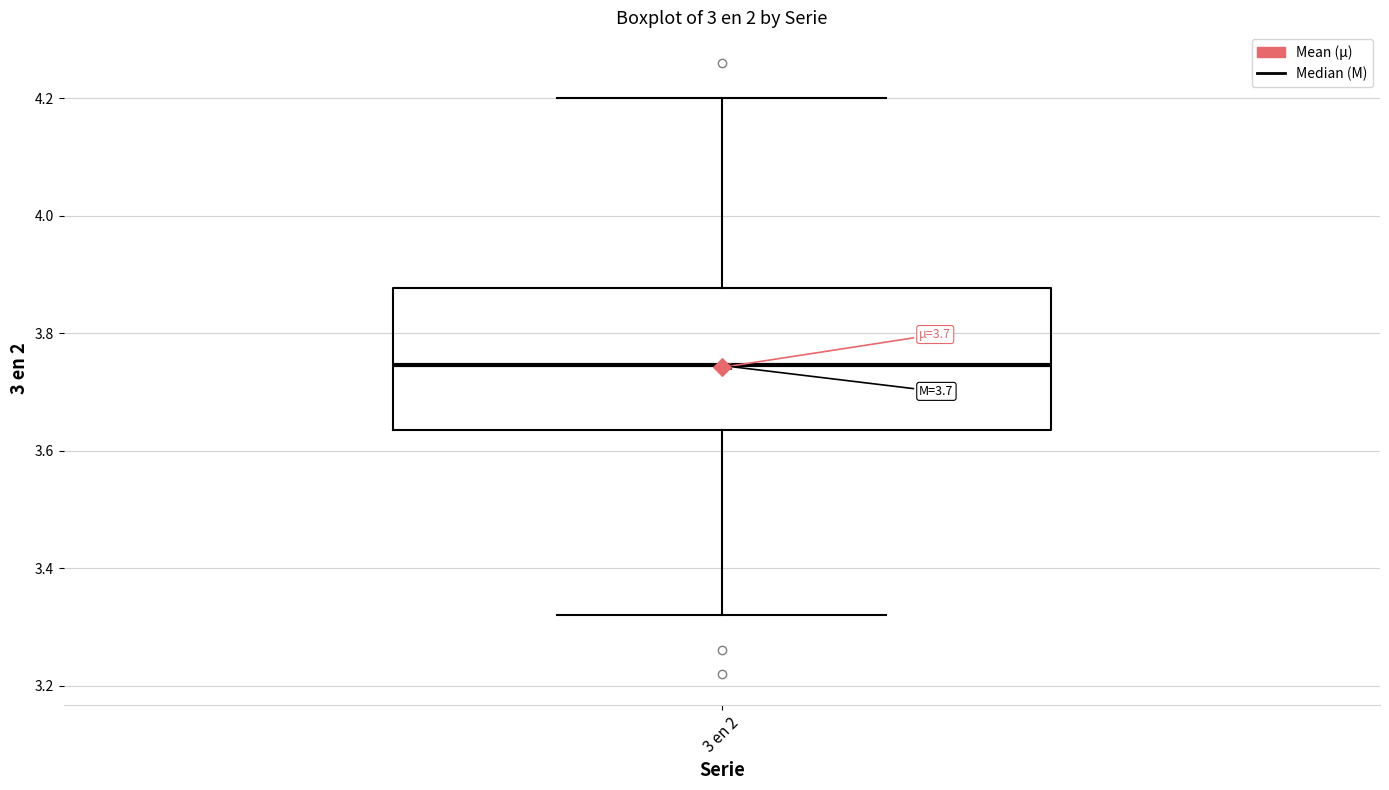

Transcribe this box plot: give where the median line is, the range the box spans, and where the two whiskers end, as read against the y-axis. The values are not printed on the chart, so give them approximately, as read against the axis.

median 3.74, box 3.64 to 3.88, whiskers 3.32 to 4.20